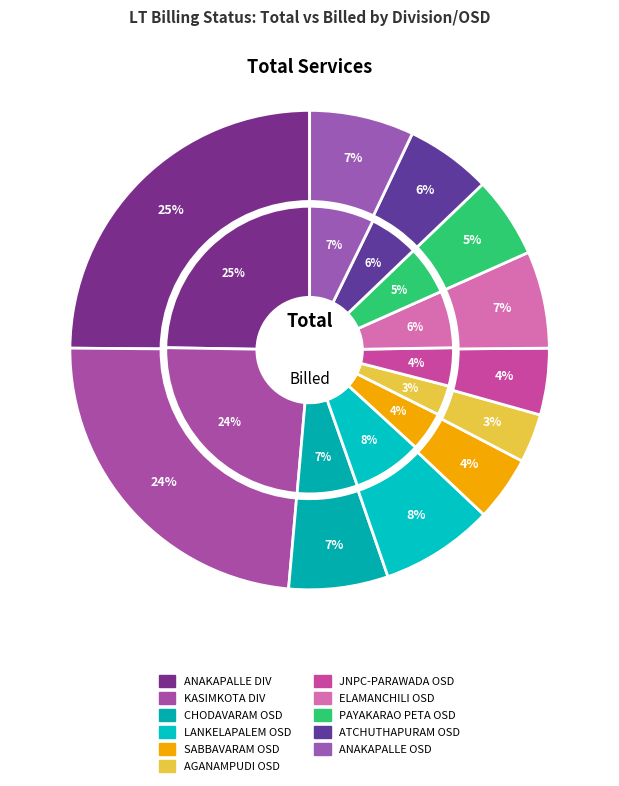

To the nearest percent, what is the difference between the JNPC-PARAWADA OSD and ATCHUTHAPURAM OSD slice percentages?

1%